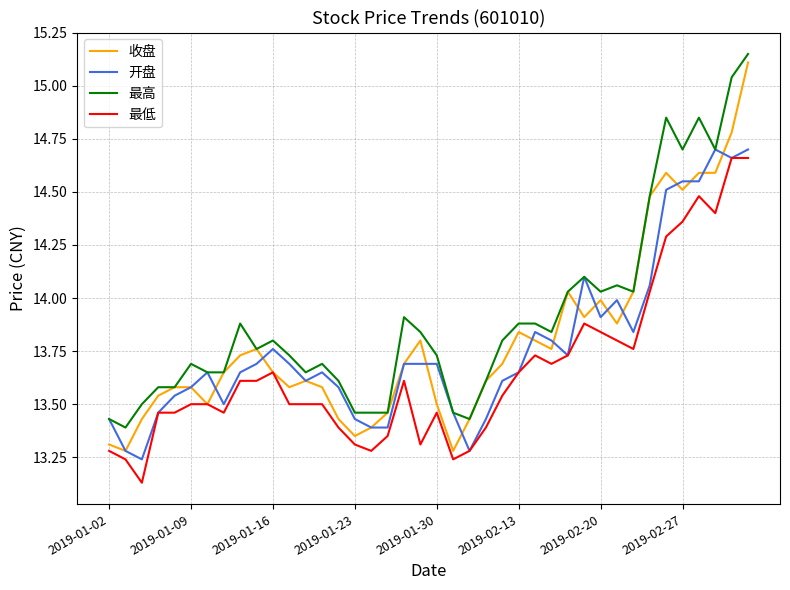

Which series has the largest range (max minus min)?

收盘